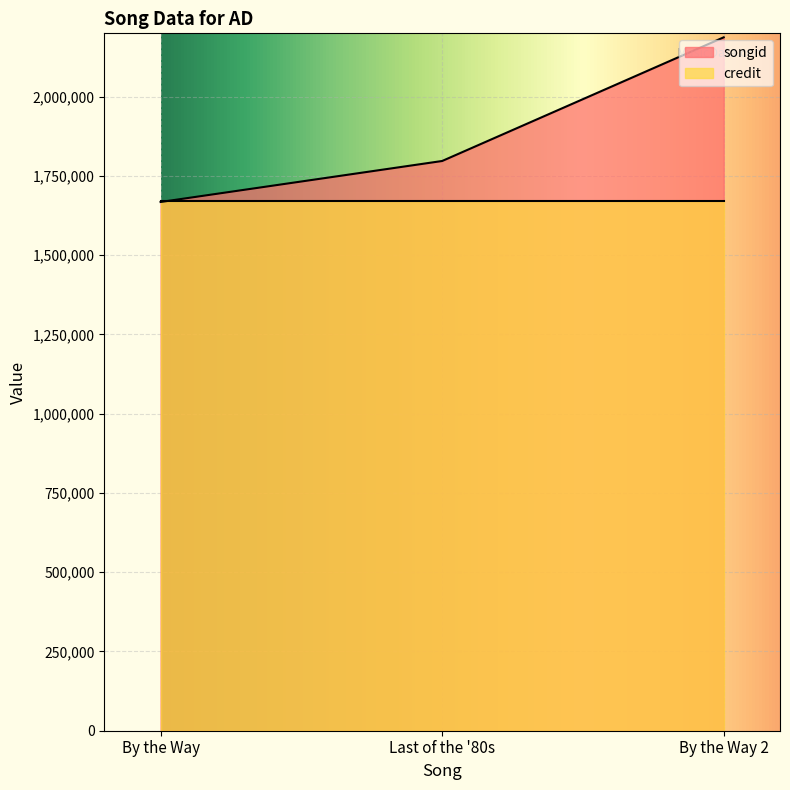

How many series are shown in this chart?

2